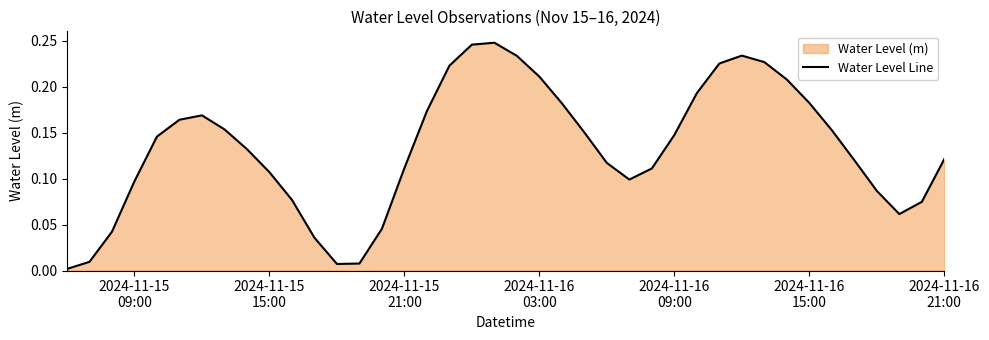

The chart shows a value of 0.0 at 2024-11-15
09:00. True or false?

False